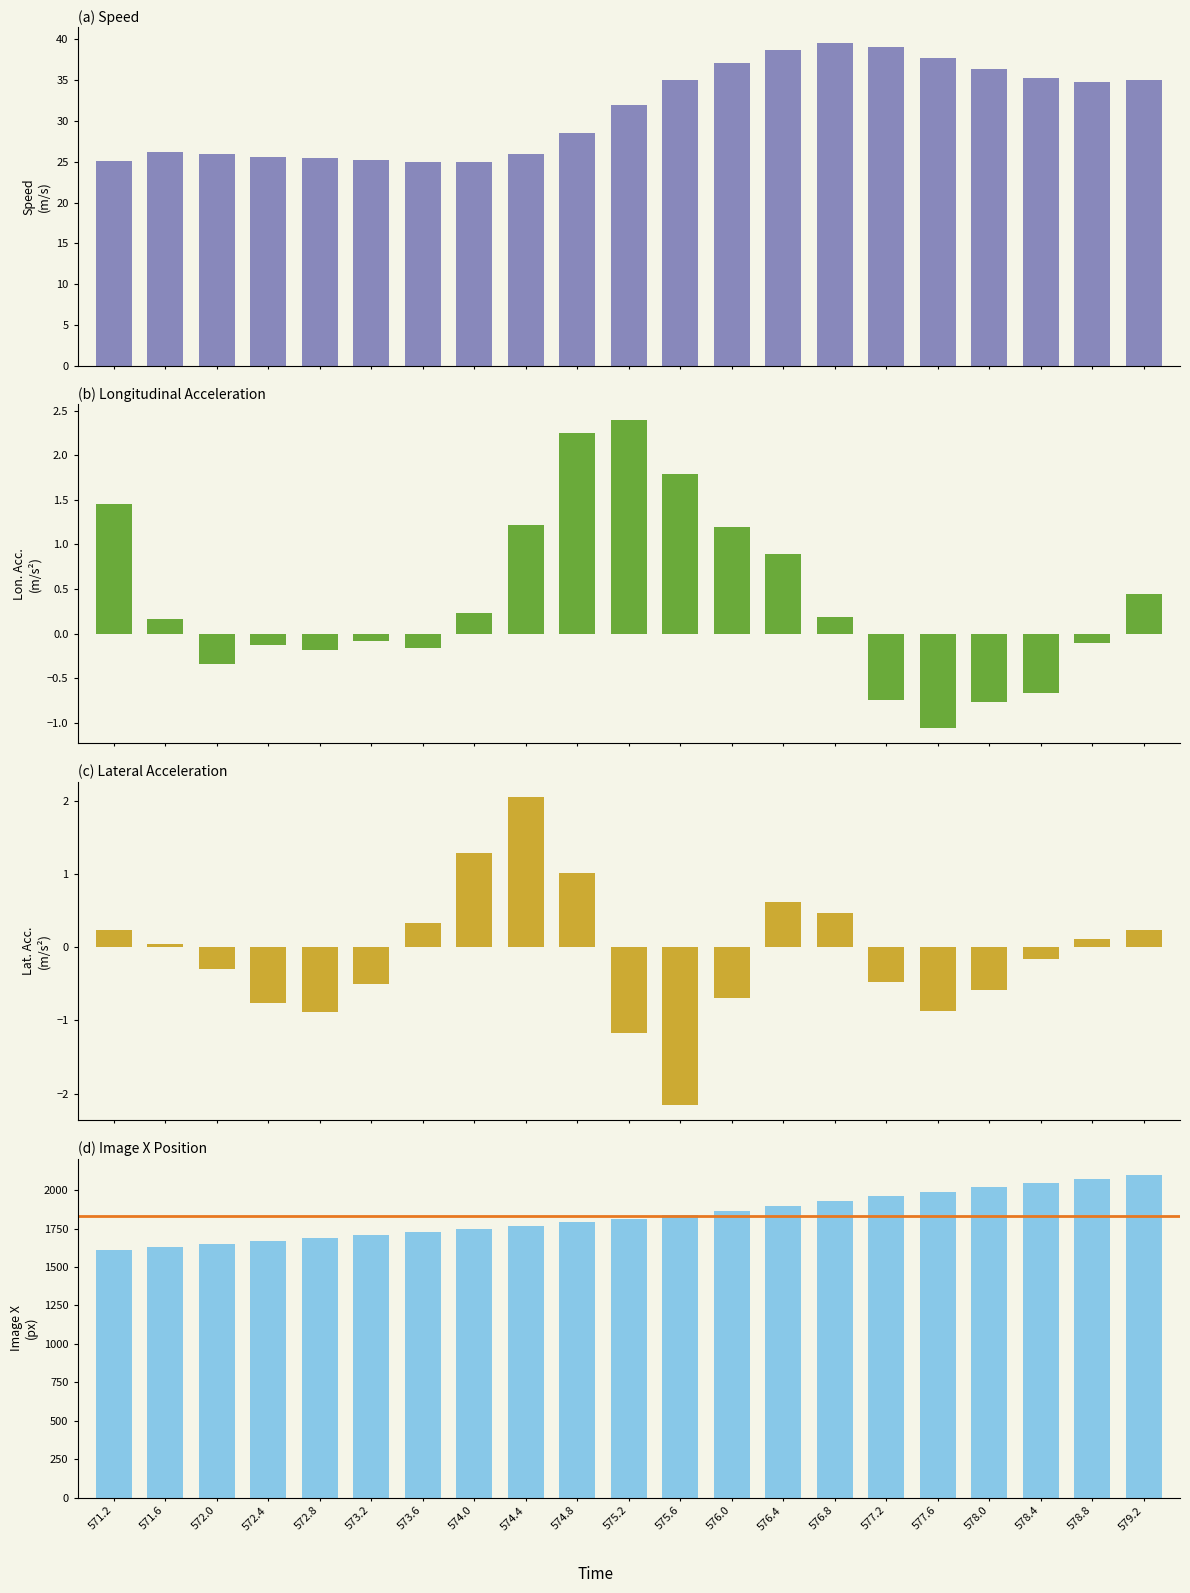

Which series has the largest total across all categories?

img_x